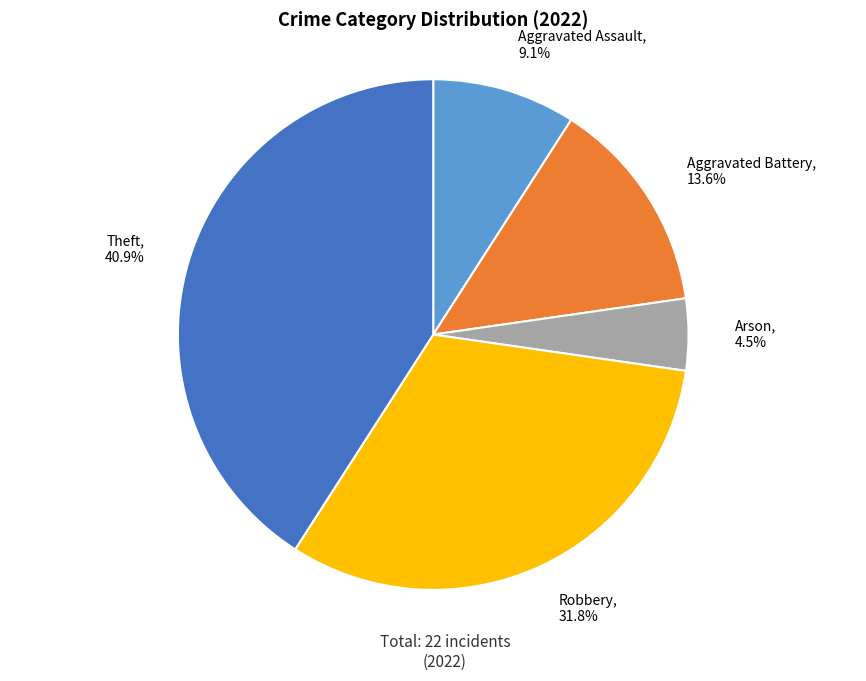

How much of the chart is everything except Aggravated Battery, 13.6%?

86.4%